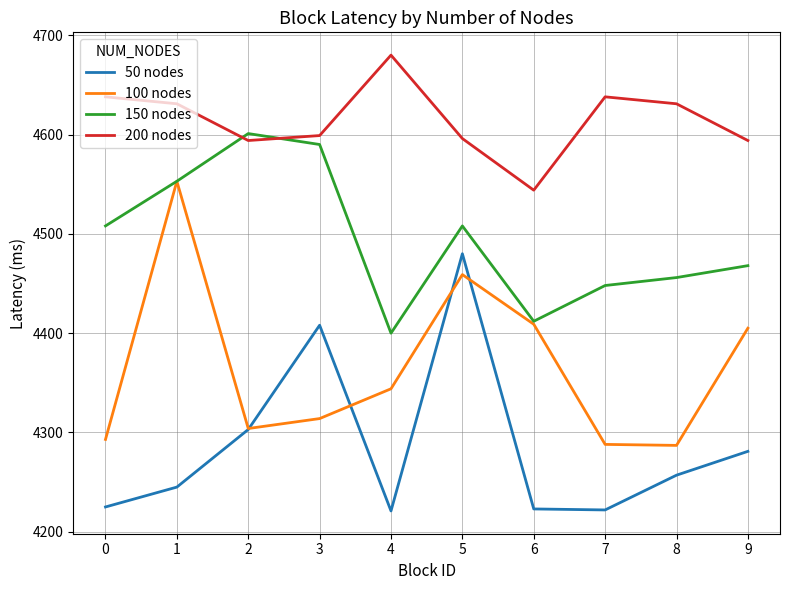

Is the value of 200 nodes at 7 greater than the value of 150 nodes at 8?

Yes